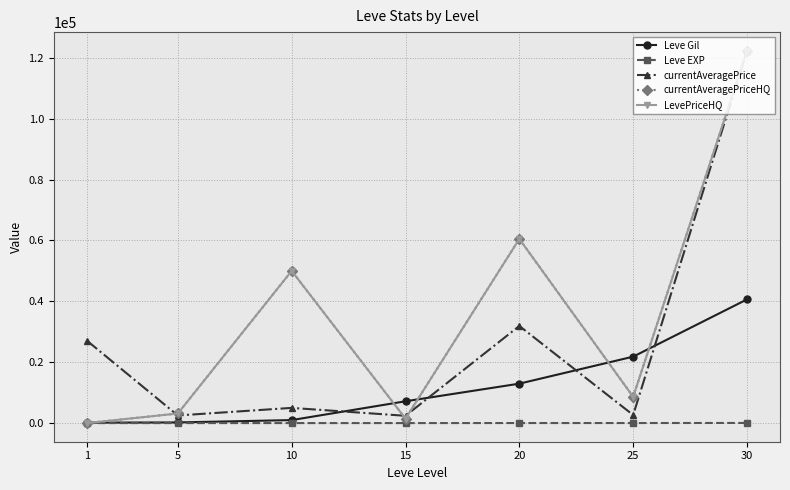

Is the value of LevePriceHQ at 10 greater than the value of currentAveragePrice at 1?

Yes